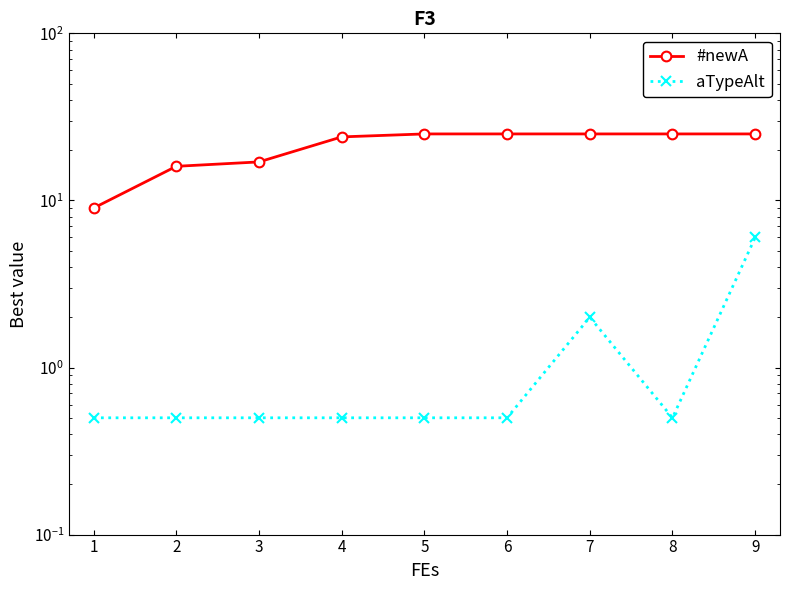

True or false: aTypeAlt has more than 0 interior local peaks.

True